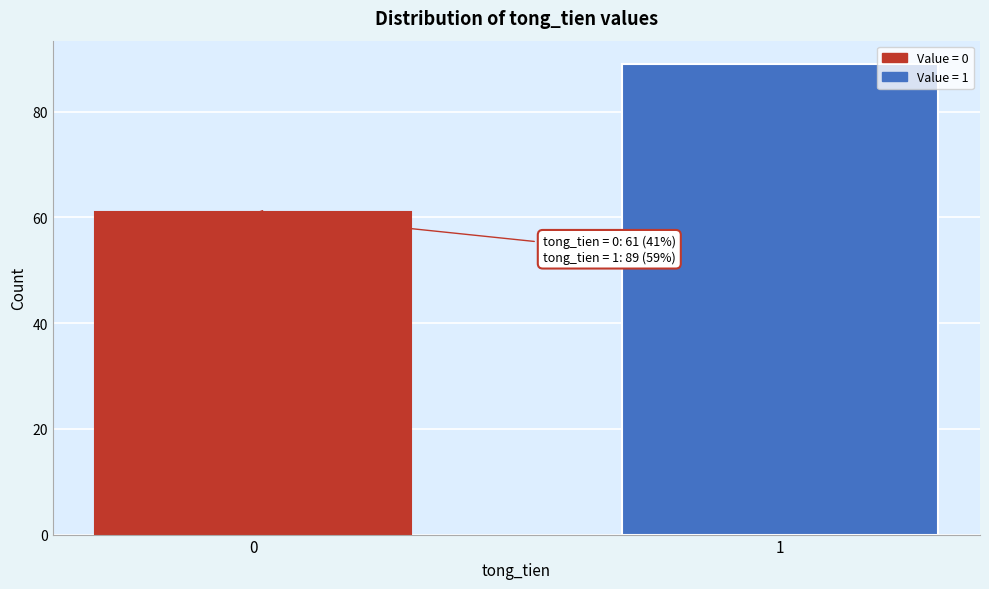

Reading left to right, what are all the values shown in this chart?

61	89